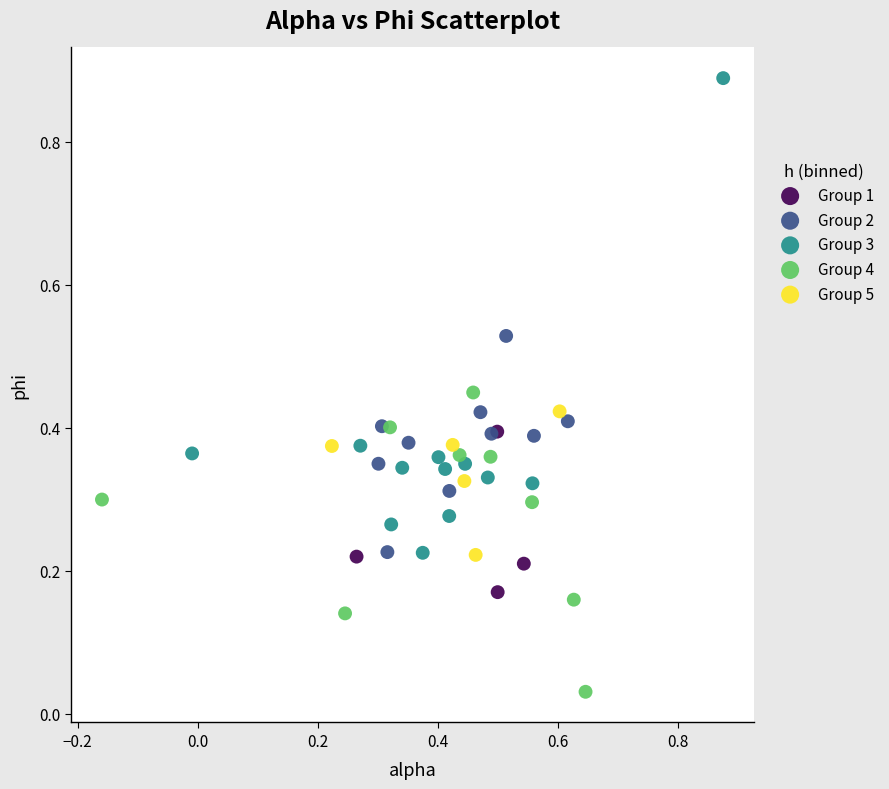

What are all the series names shown in the legend?

Group 1, Group 2, Group 3, Group 4, Group 5